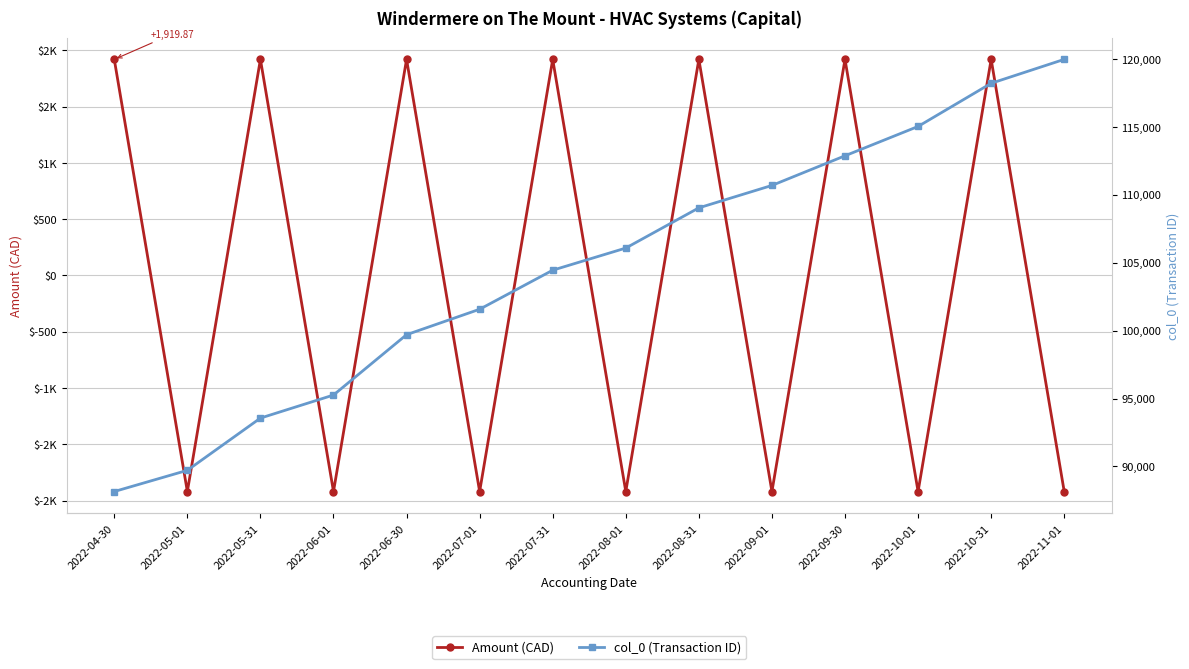

What is the spread (max minus min) of values at 2022-10-01?

116953.9